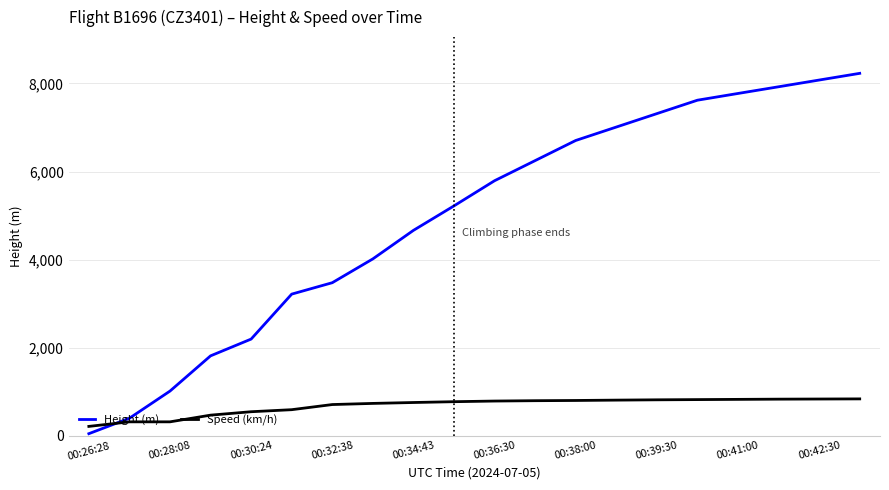

List the series in order of their peak value, highest first.

Height (m), Speed (km/h)